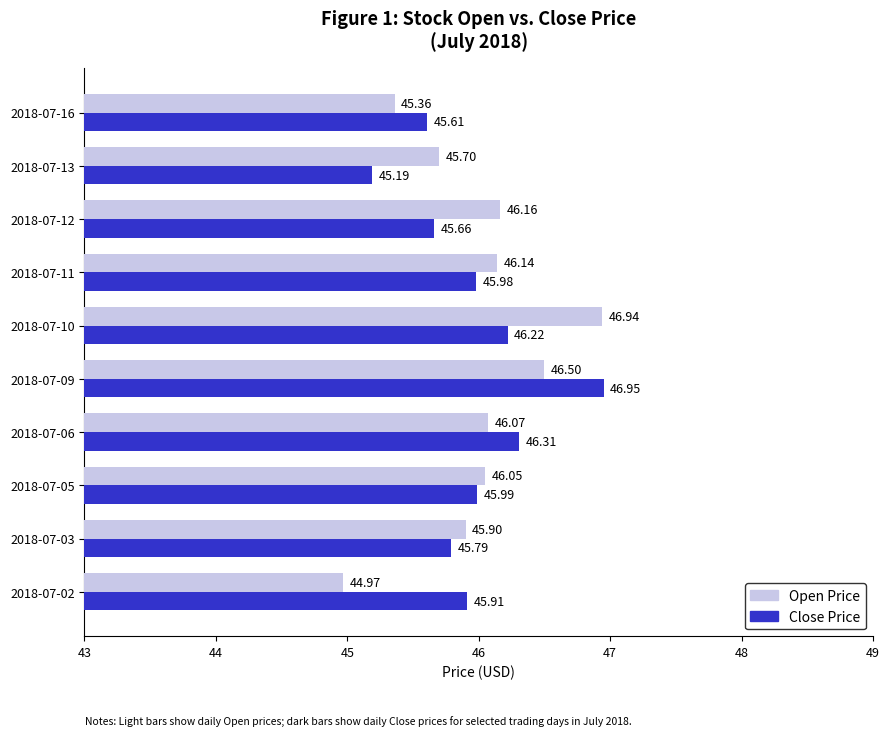

What is the maximum value shown in the chart?

47.0